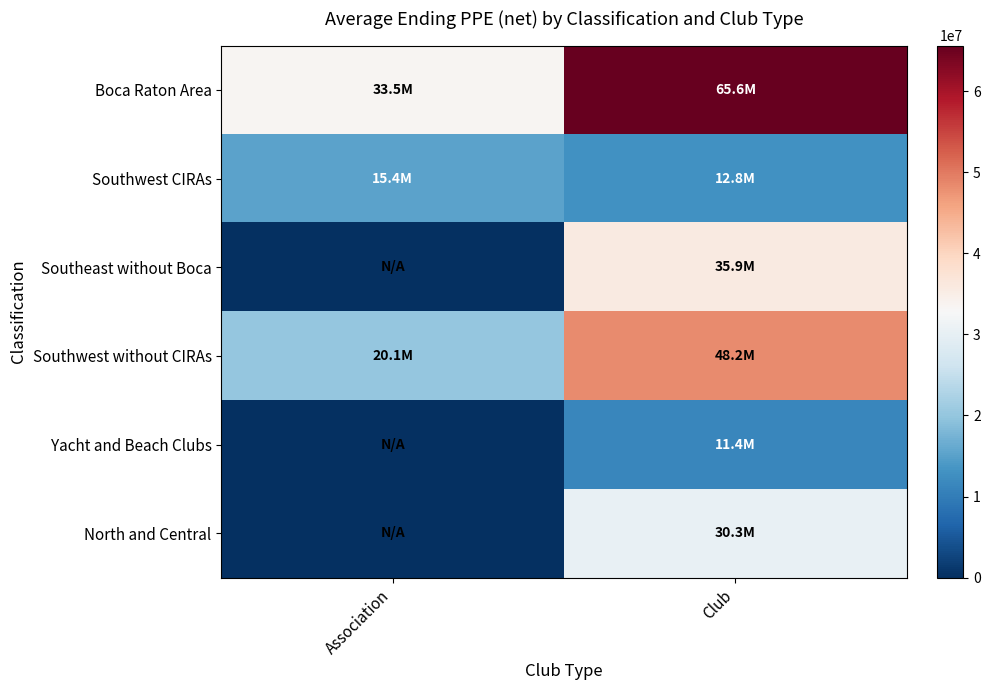

Which label corresponds to the smallest value in the chart?

Association